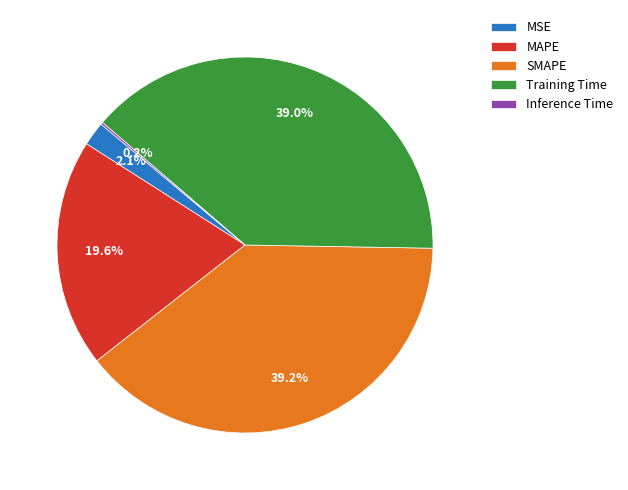

Is there any slice that represents more than half of the pie?

No